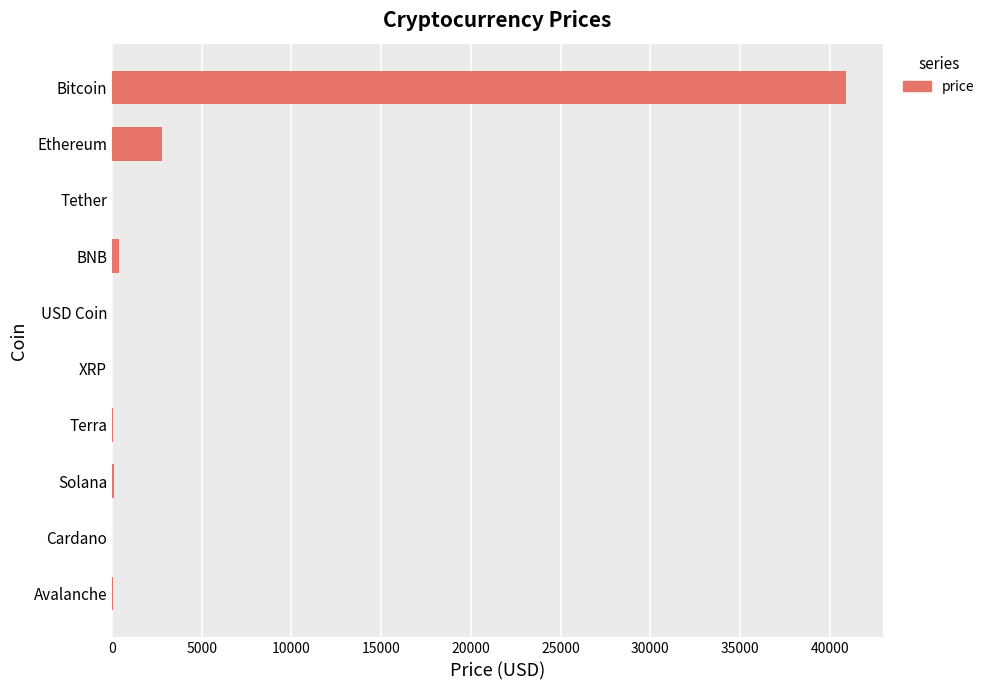

At which label is the value closest to 20454?

Ethereum